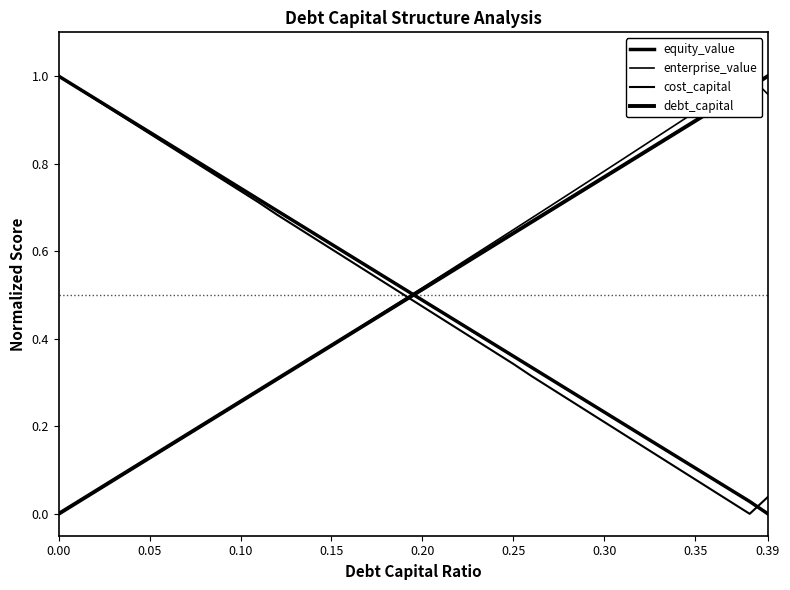

How many values in debt_capital are above zero?

39